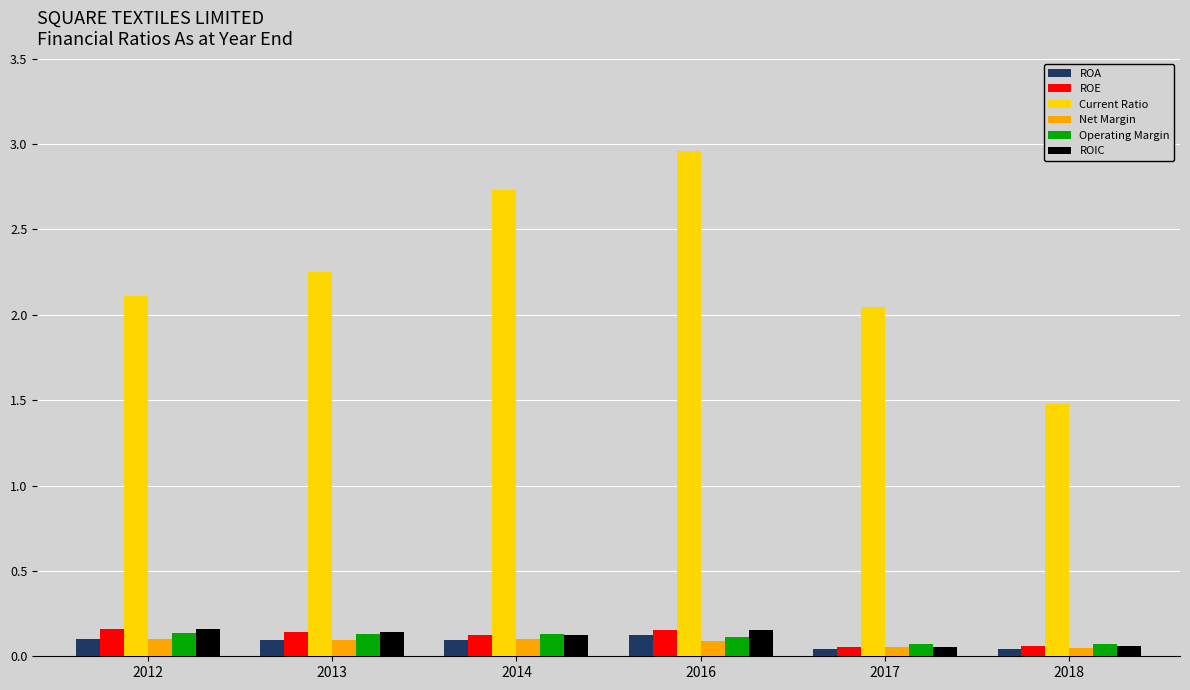

The Operating Margin series shows 0.1 at 2013. True or false?

True